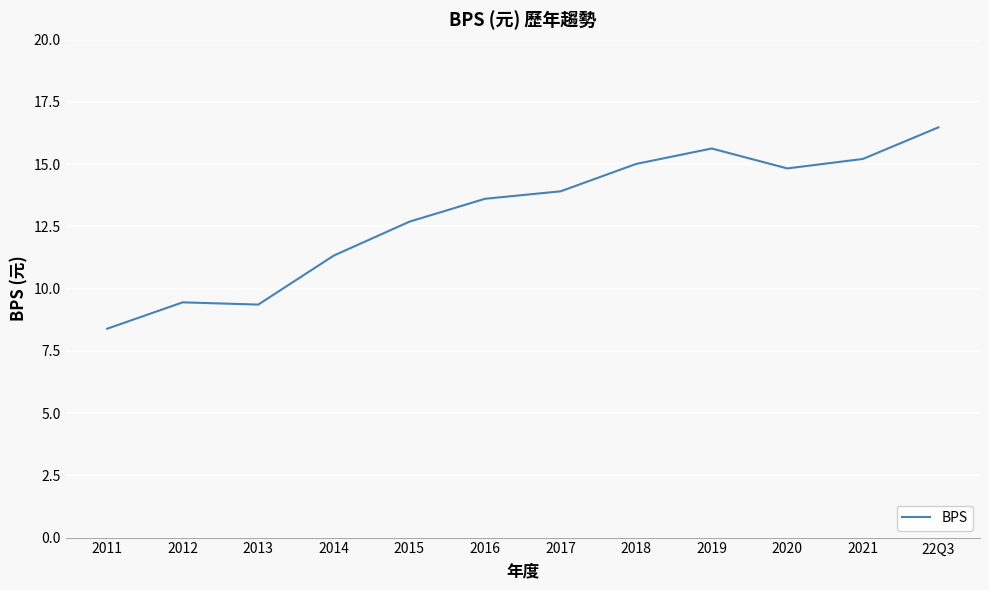

Approximately how many times larger is the value at 2015 compared to 2013?

1.4